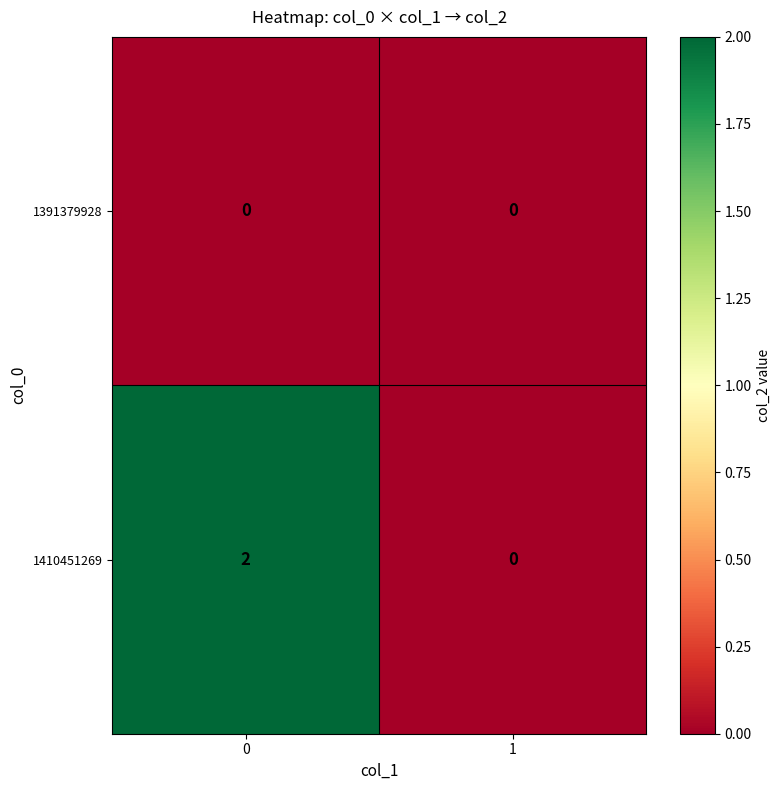

True or false: 1410451269 has a value of 2 at 0.

True